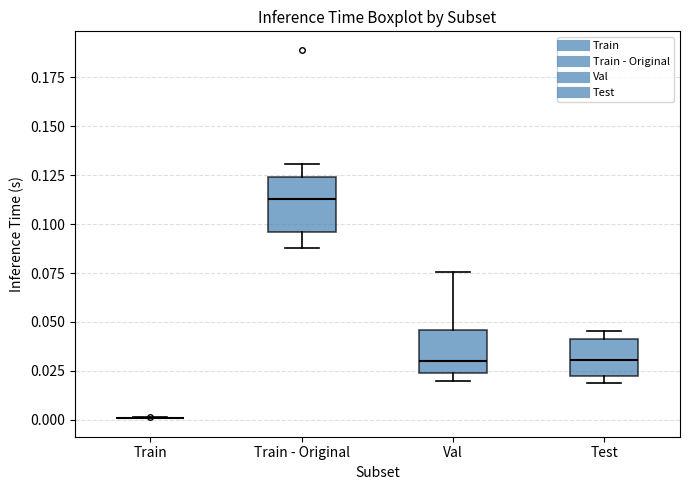

Reading left to right, transcribe this box plot: for each box, give where its median line is, the range the box spans, and where its two whiskers end, as read against the y-axis. The values are not printed on the chart, so give them approximately, as read against the axis.

Train: box collapsed to a line at 0.000, whiskers 0.000 to 0.000
Train - Original: median 0.115, box 0.095 to 0.125, whiskers 0.090 to 0.130
Val: median 0.030, box 0.025 to 0.045, whiskers 0.020 to 0.075
Test: median 0.030, box 0.025 to 0.040, whiskers 0.020 to 0.045